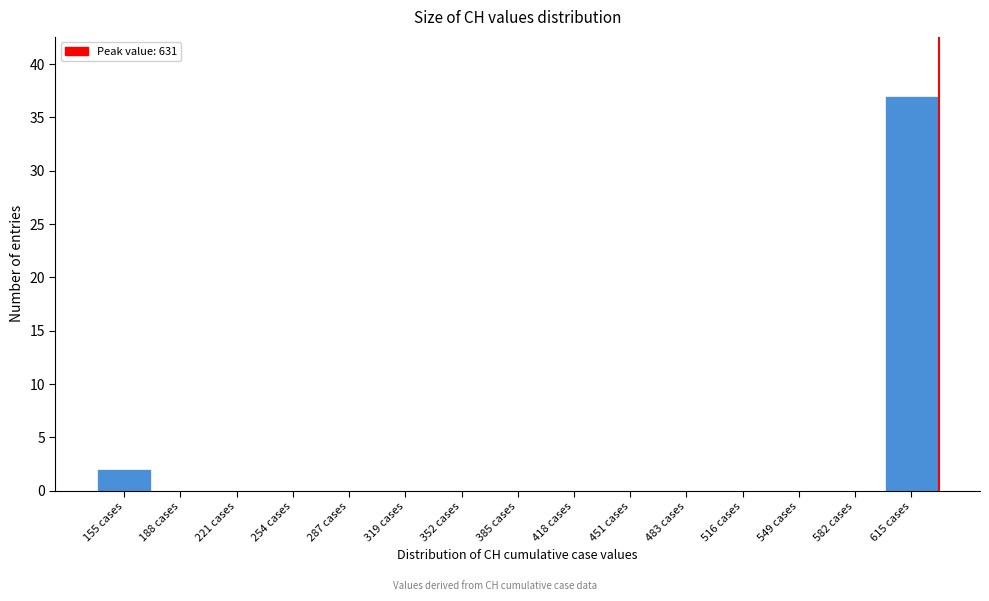

Reading left to right, list every bar in this chart as the range it spans on the x-axis followed by its height. Neither the bar edges nor the heights are printed on the chart, so give them approximately, as read against the axes.

140 to 170: 2
170 to 205: 0
205 to 235: 0
235 to 270: 0
270 to 305: 0
305 to 335: 0
335 to 370: 0
370 to 400: 0
400 to 435: 0
435 to 465: 0
465 to 500: 0
500 to 535: 0
535 to 565: 0
565 to 600: 0
600 to 630: 37